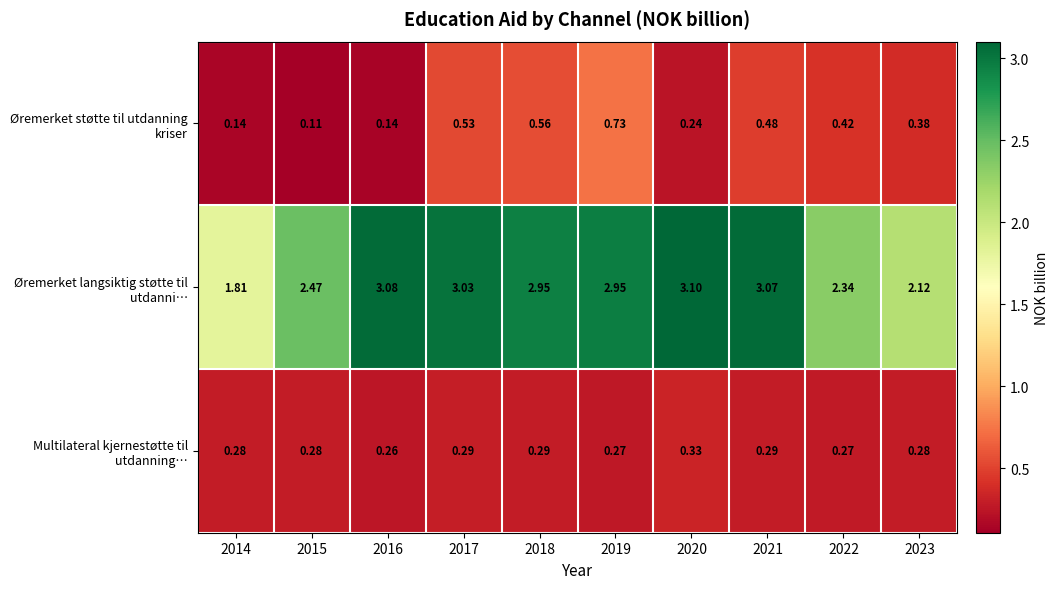

Which series changed the most between 2017 and 2019?

Øremerket støtte til utdanning kriser